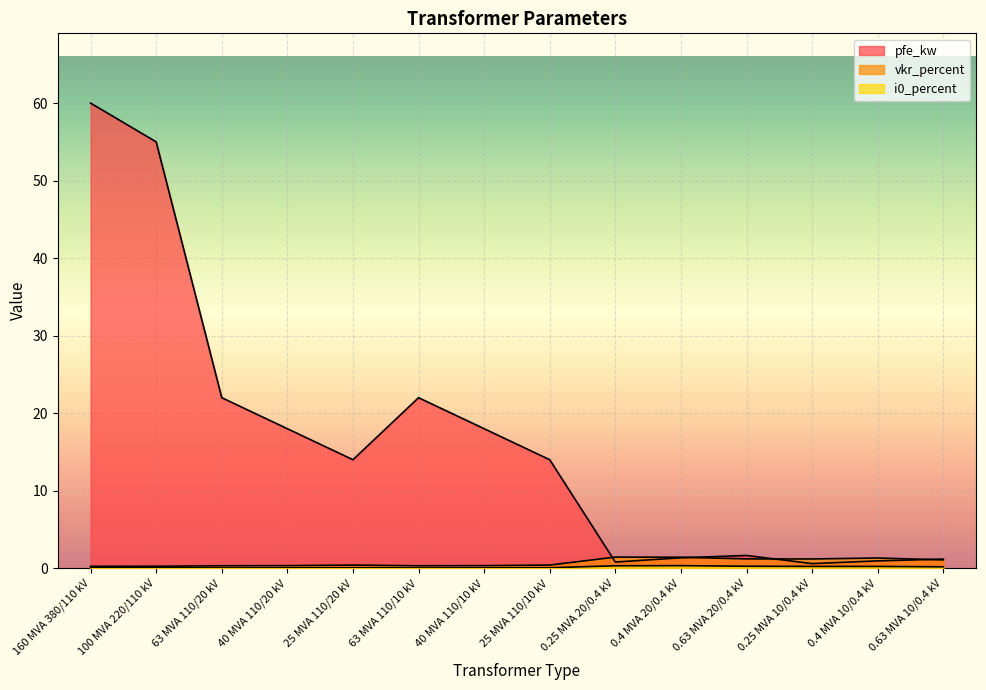

Which series has the largest total across all categories?

pfe_kw